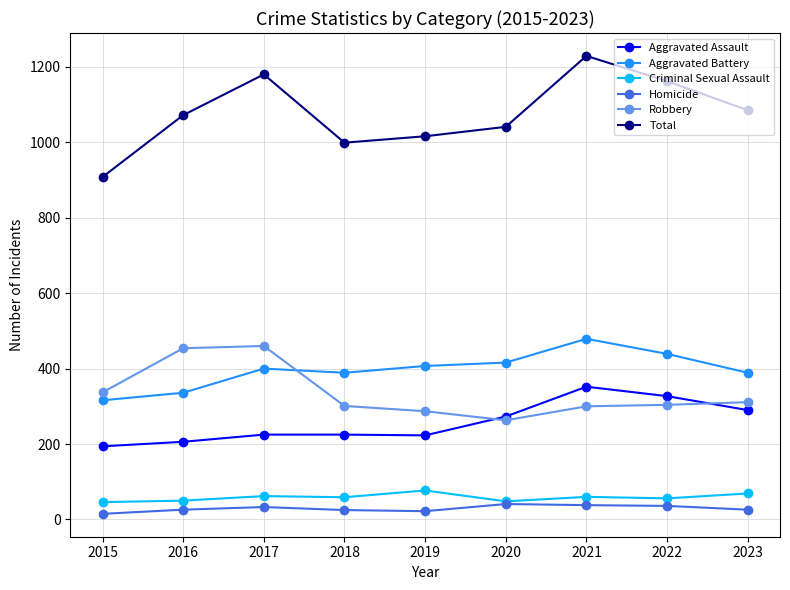

True or false: Aggravated Assault has a value of 194 at 2015.

True